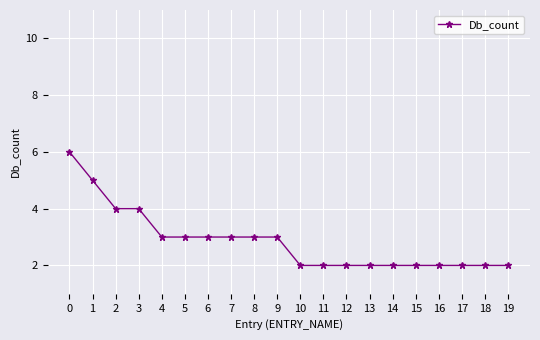

What is the sum of the values at 5 and 9?

6